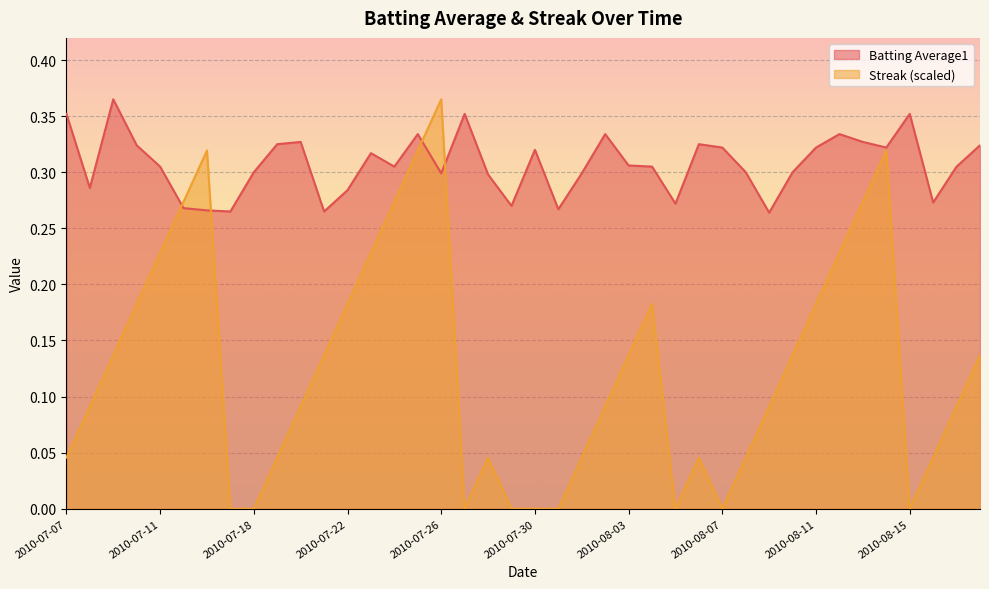

Which has a higher value, 2010-08-07 or 2010-08-18?

2010-08-18